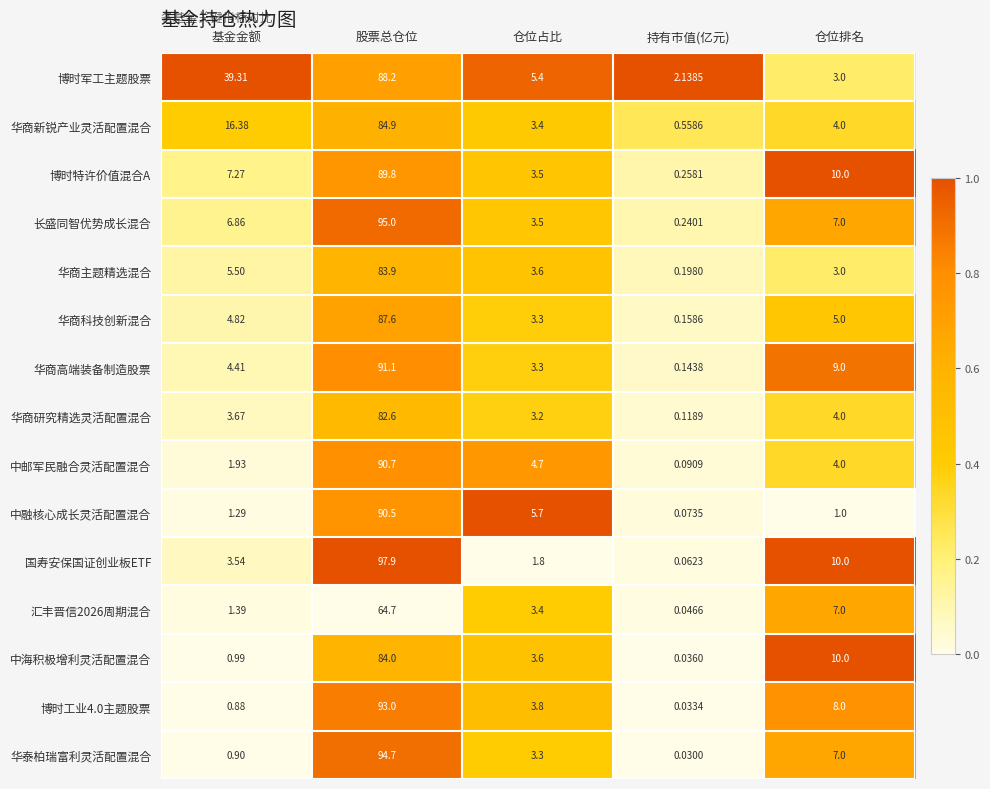

Which label corresponds to the largest value in the chart?

股票总仓位